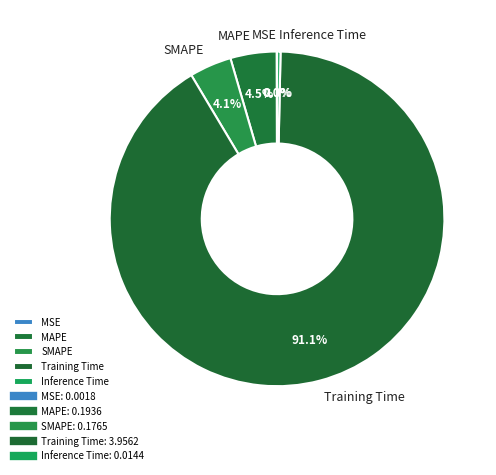

Which slice is the largest?

Training Time